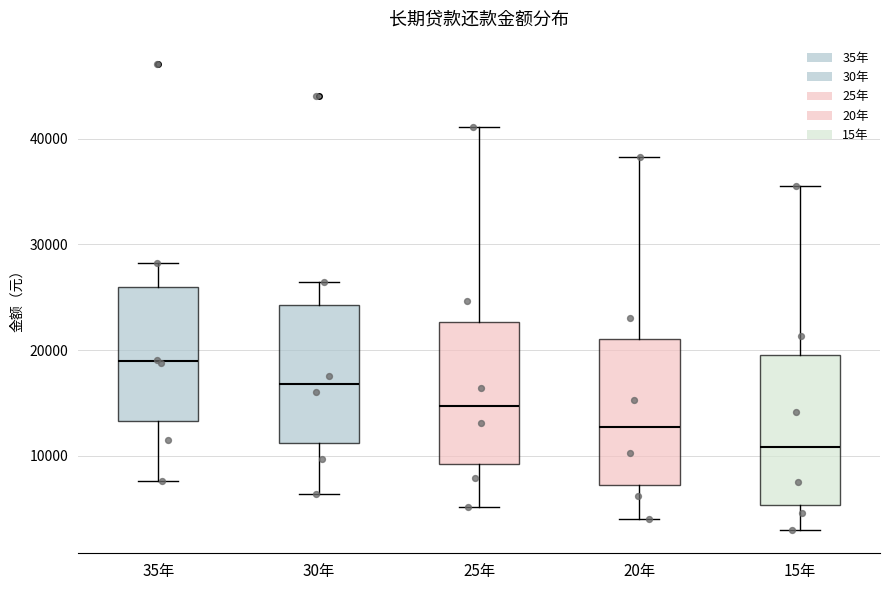

Where is the lower edge of the box for 30年 on the y-axis? The values are not printed on the chart, so give them approximately, as read against the axis.

11000